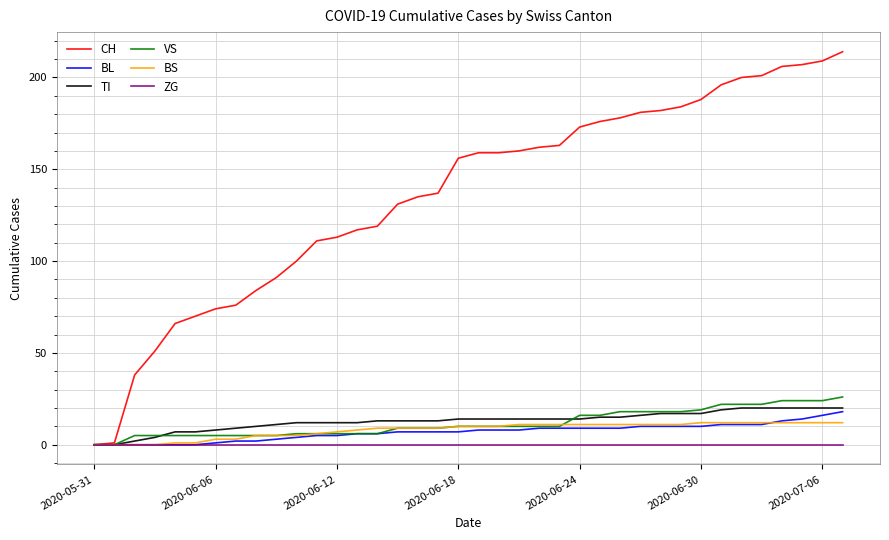

Which series has the largest total across all categories?

CH